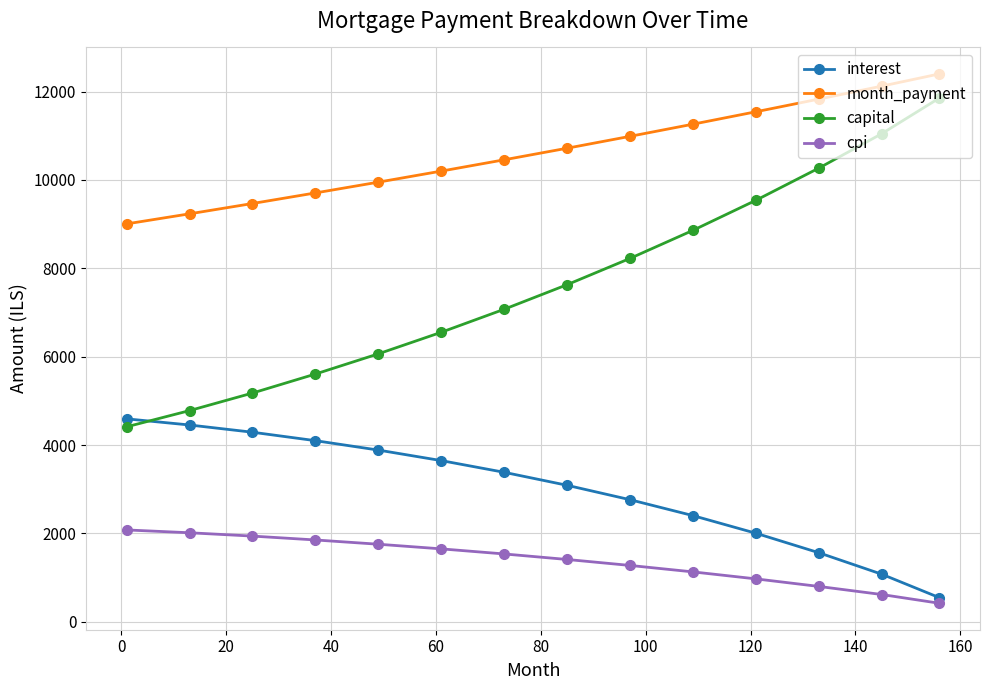

List the series in order of their overall mean, highest first.

month_payment, capital, interest, cpi